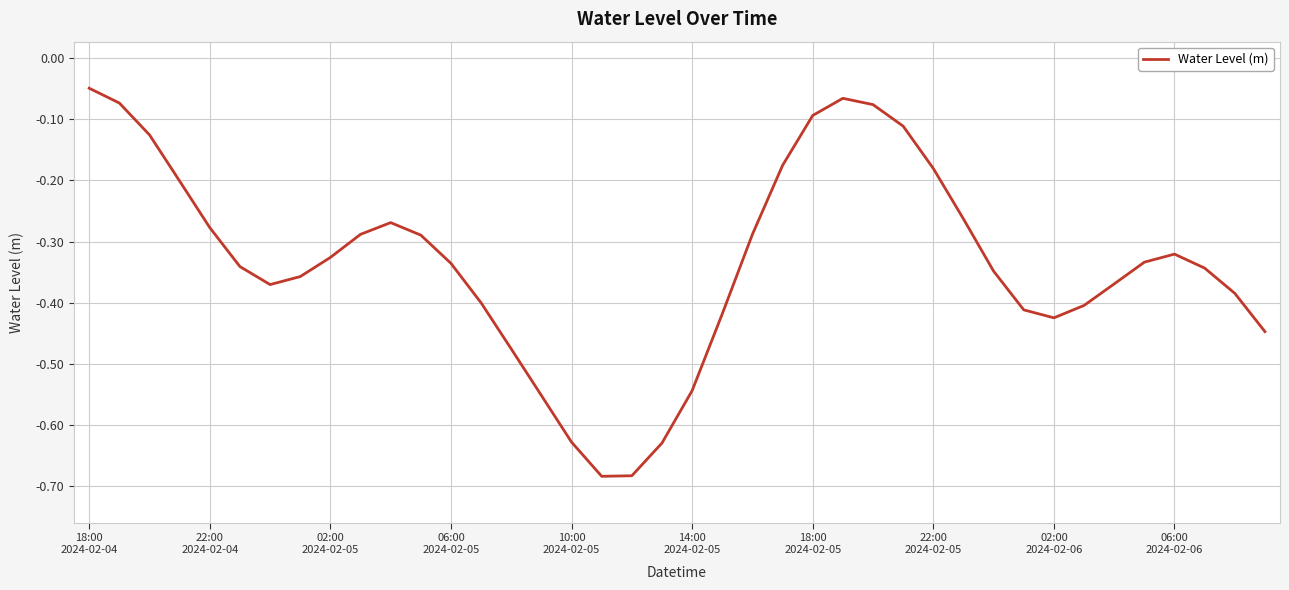

Count the number of categories in the chart.

40